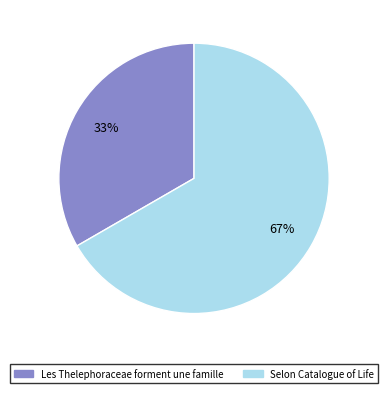

True or false: Les Thelephoraceae forment une famille accounts for 33% of the total.

True